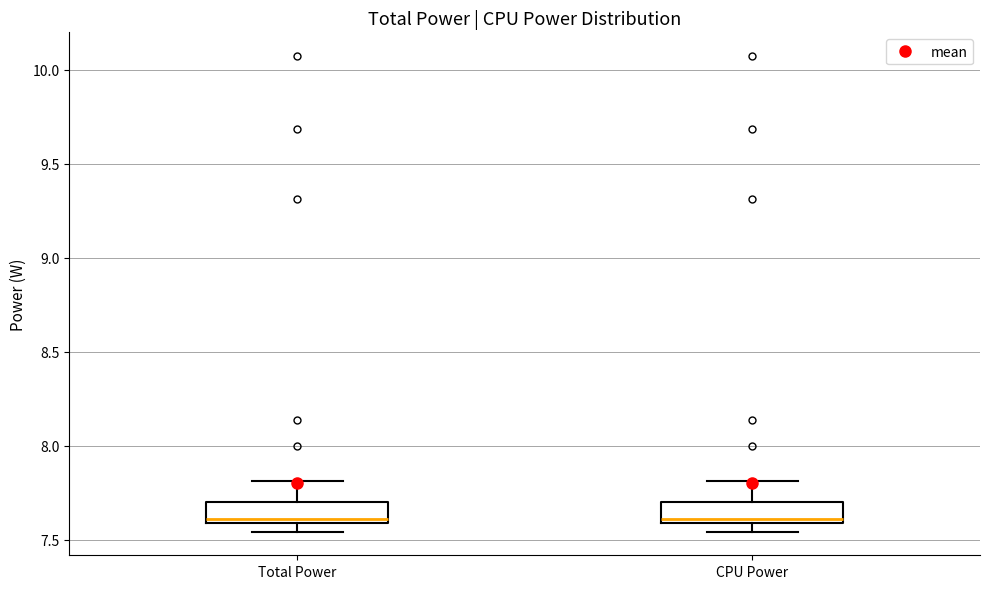

Reading left to right, transcribe this box plot: for each box, give where its median line is, the range the box spans, and where its two whiskers end, as read against the y-axis. The values are not printed on the chart, so give them approximately, as read against the axis.

Total Power: median 7.60 (just above the box's lower edge), box 7.60 to 7.70, whiskers 7.55 to 7.80
CPU Power: median 7.60 (just above the box's lower edge), box 7.60 to 7.70, whiskers 7.55 to 7.80